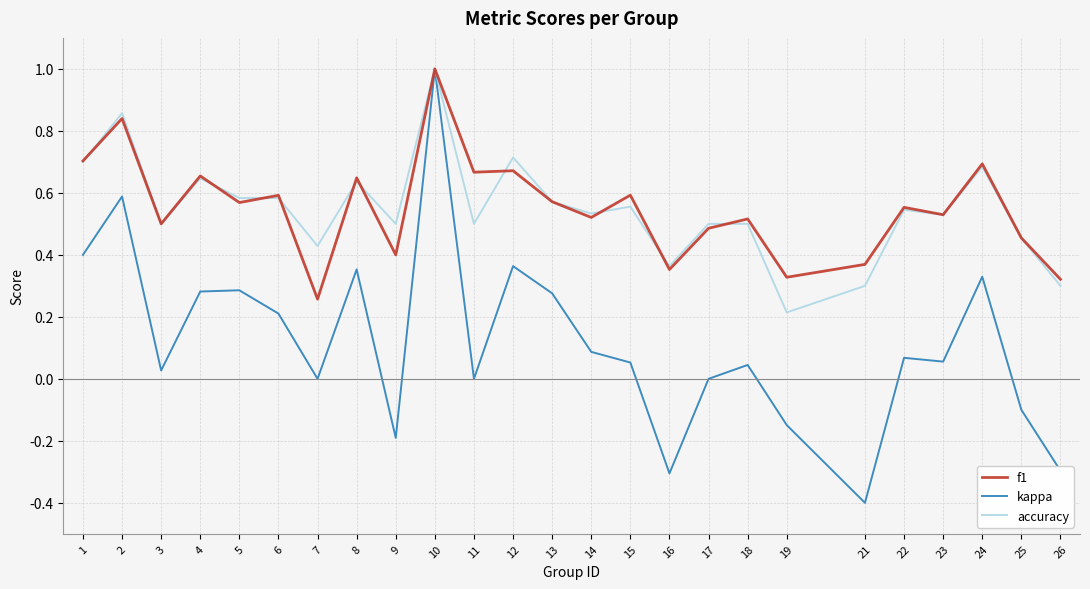

Which series has the largest range (max minus min)?

kappa